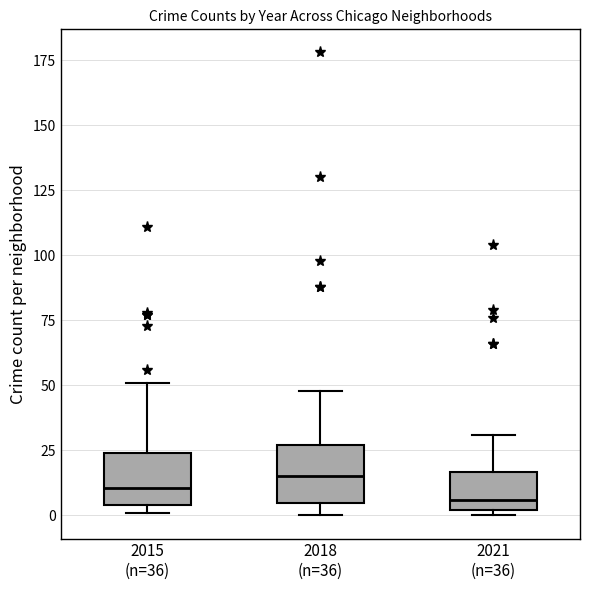

Where is the upper edge of the box for 2018 (n=36) on the y-axis? The values are not printed on the chart, so give them approximately, as read against the axis.

25